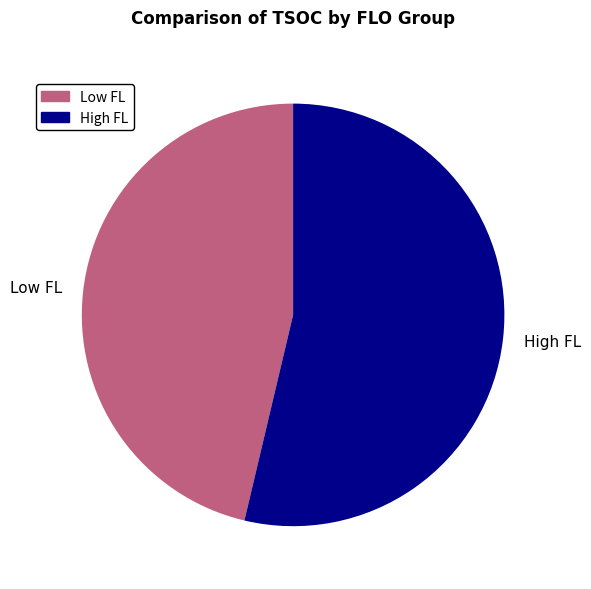

Is there any slice that represents more than half of the pie?

Yes